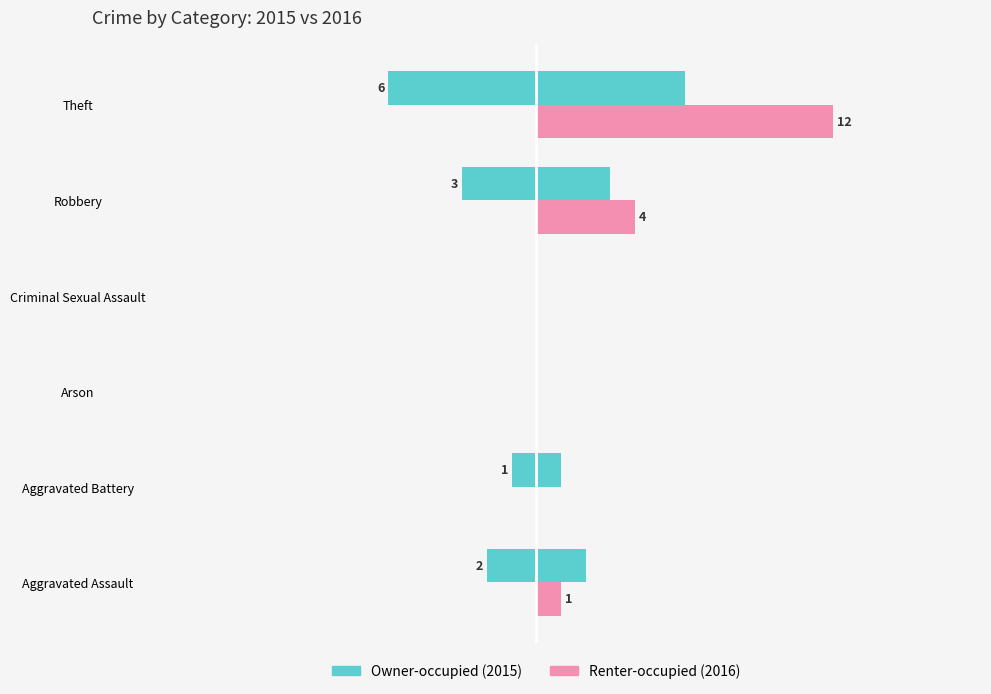

At how many categories does at least one series exceed 7?

1